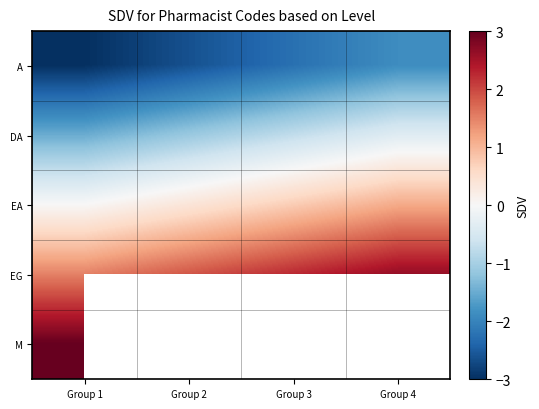

True or false: EG has a value of 4.0 at Group 4.

False